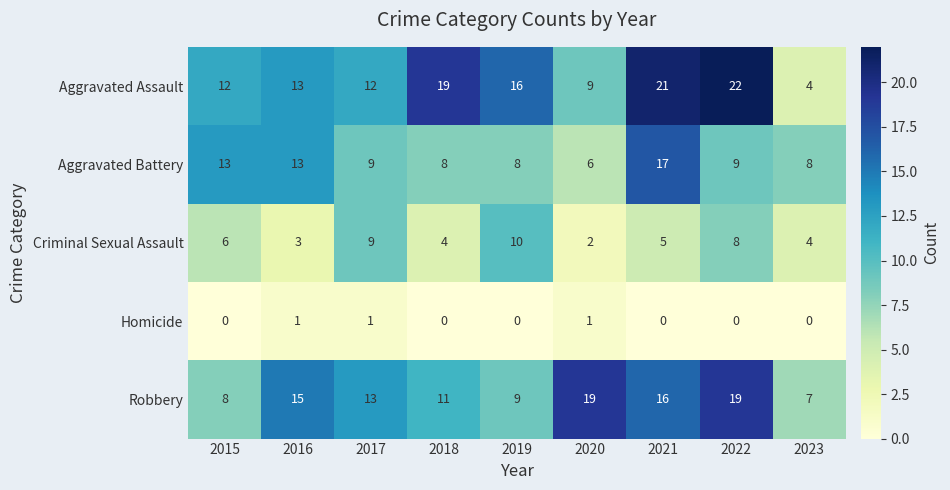

The value of Criminal Sexual Assault at 2020 is 2. True or false?

True